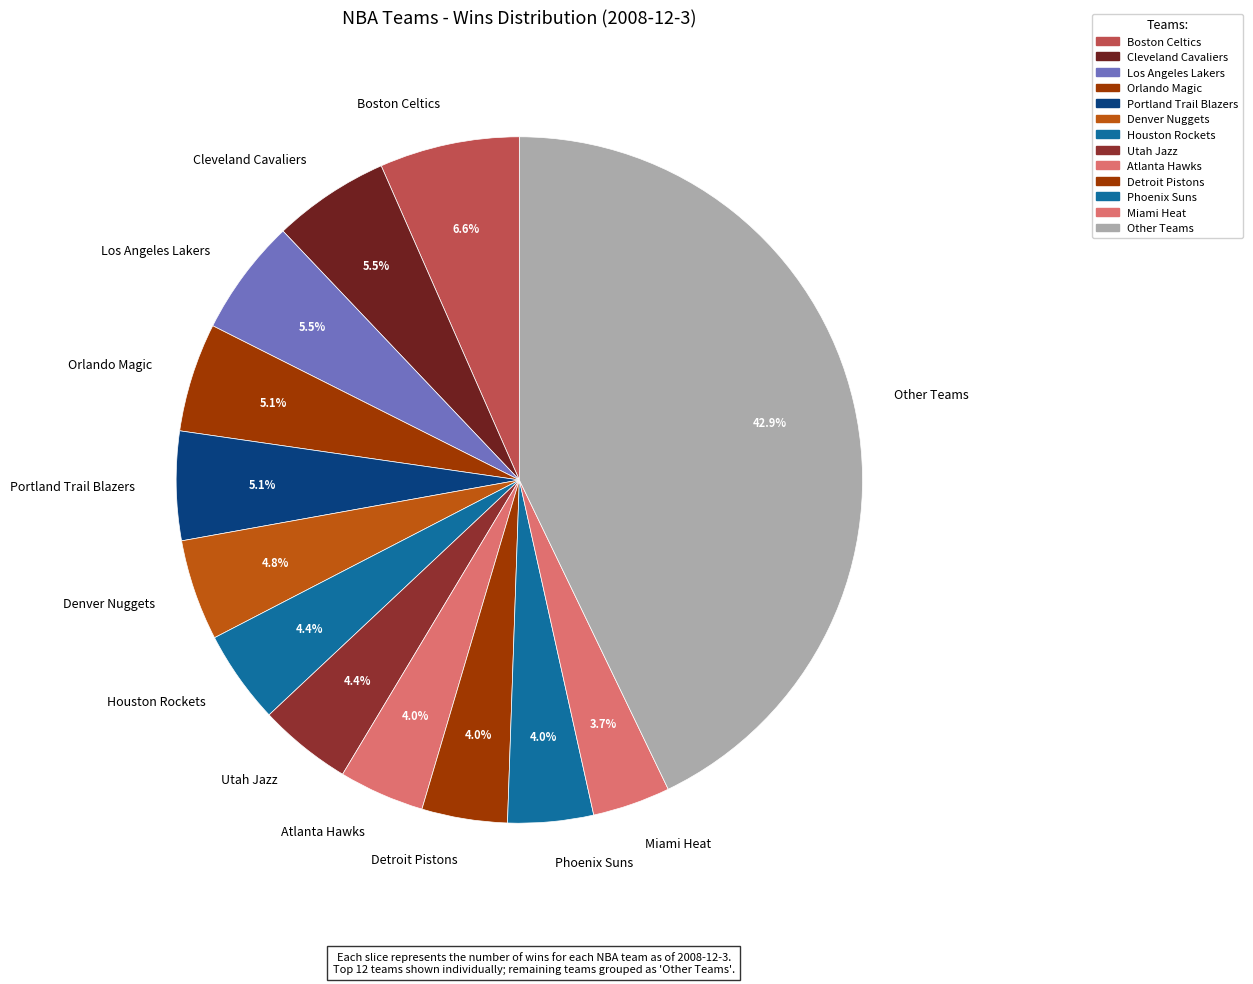

Between Other Teams and Los Angeles Lakers, which is larger?

Other Teams